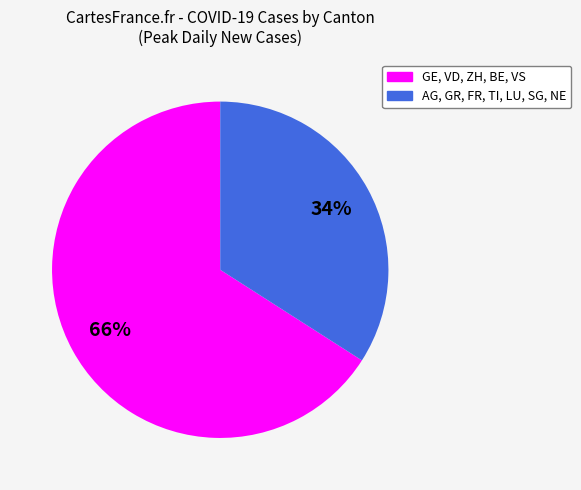

To the nearest percent, what is the average slice percentage?

50%